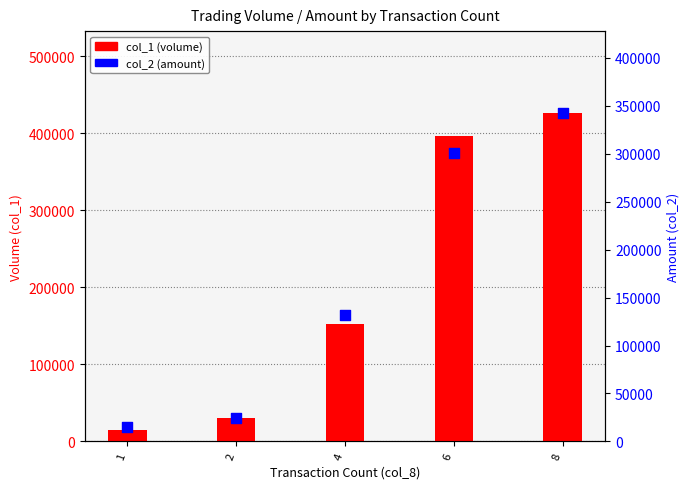

What is the total value across all series at 6?

696960